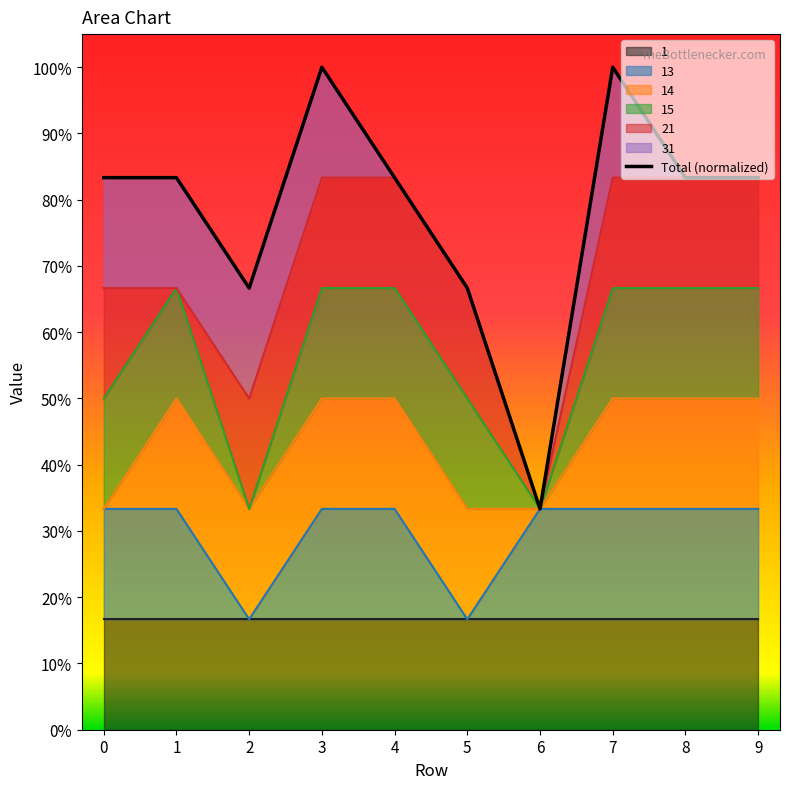

Count the number of categories in the chart.

10